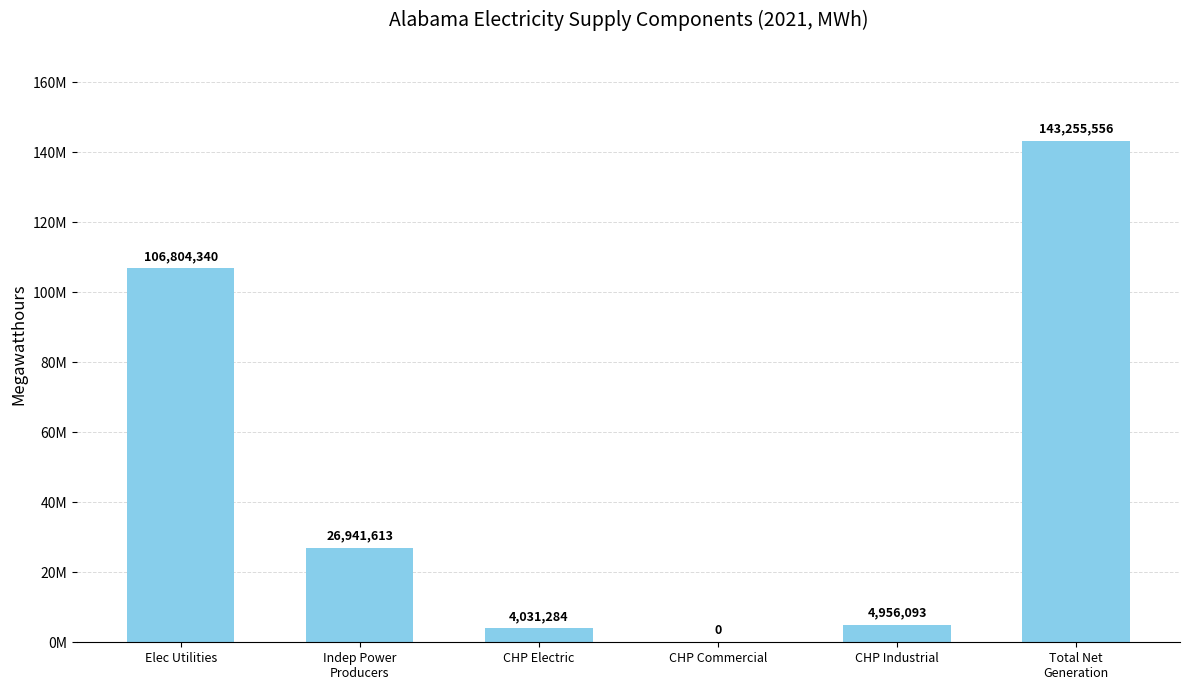

What is the sum of the values at Indep Power
Producers and CHP Electric?

30972897